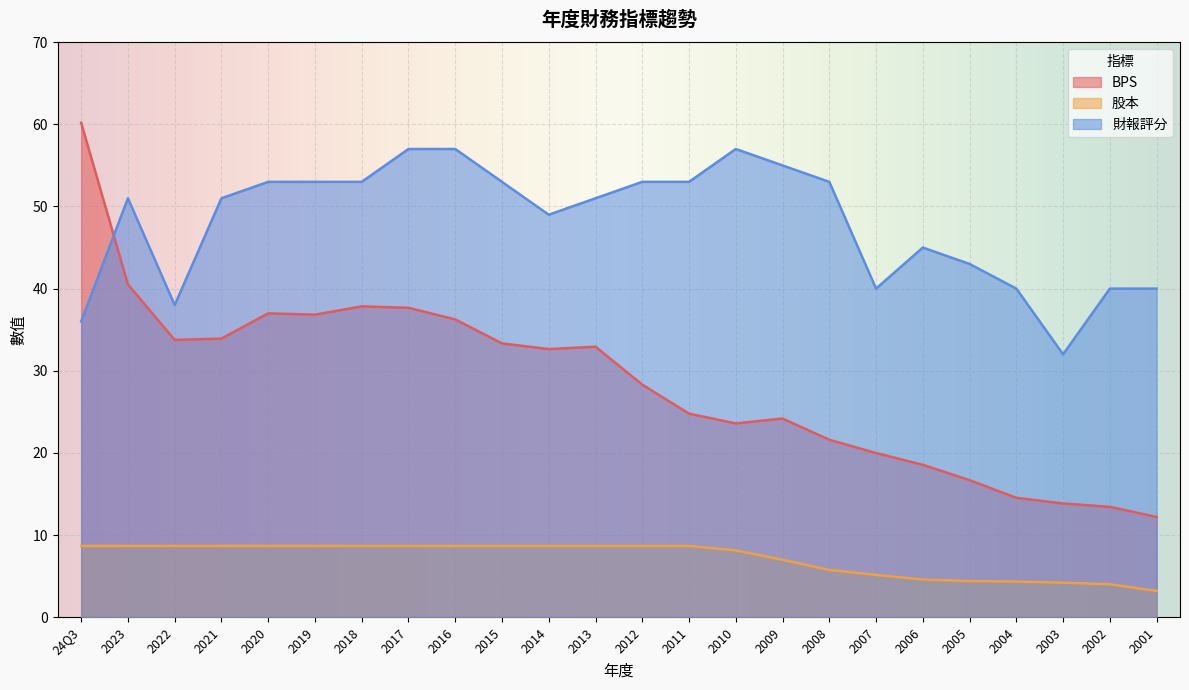

Between 2013 and 2005, which is larger?

2013